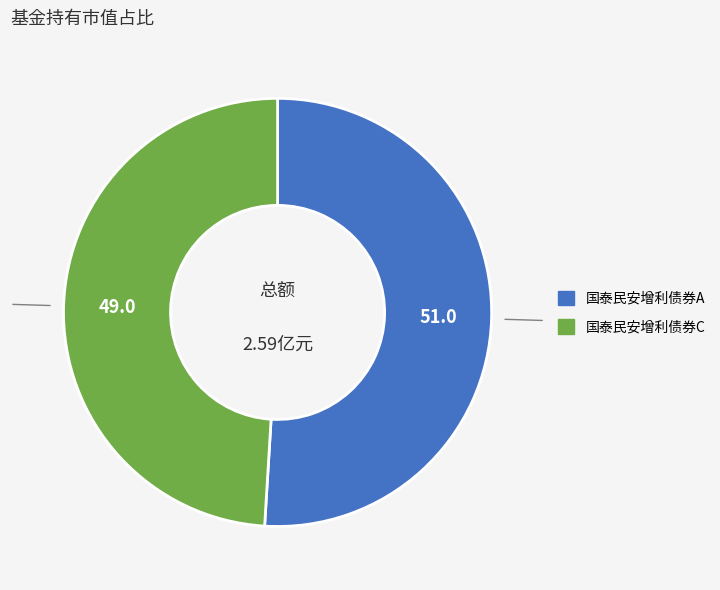

The 国泰民安增利债券C slice represents 49% of the pie. True or false?

True